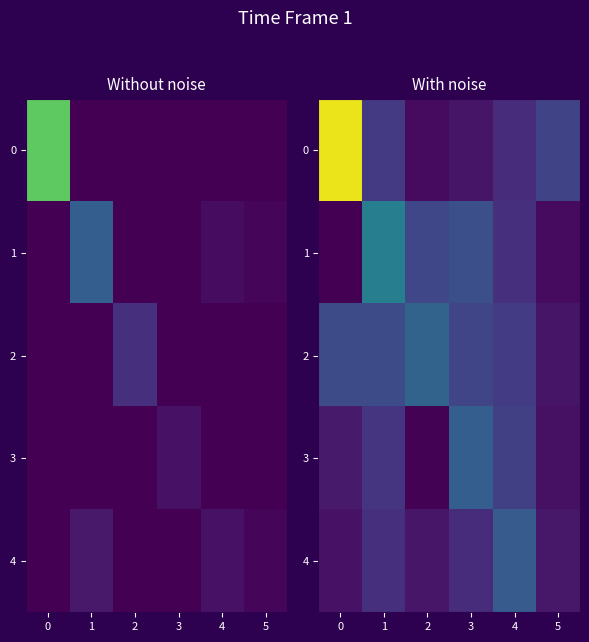

What is the difference between the maximum and second lowest values in the row_0 series?

54.8